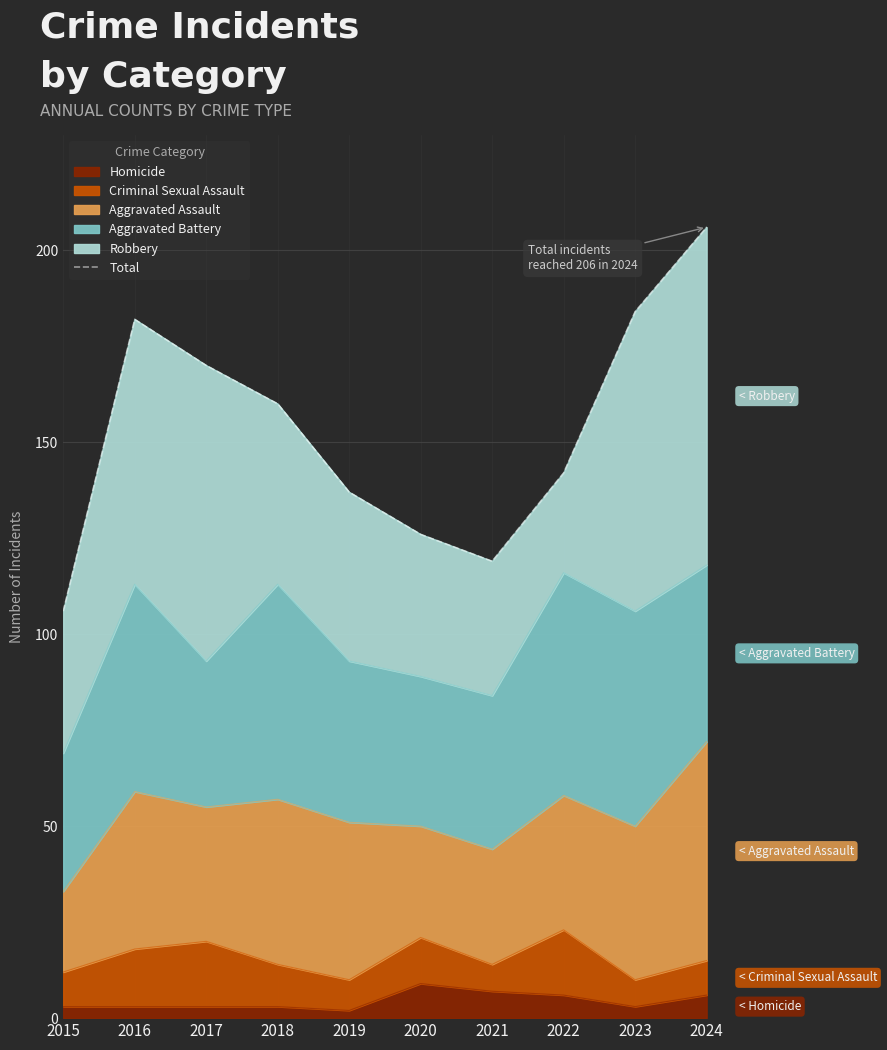

Which category has the highest value across all series?

2024